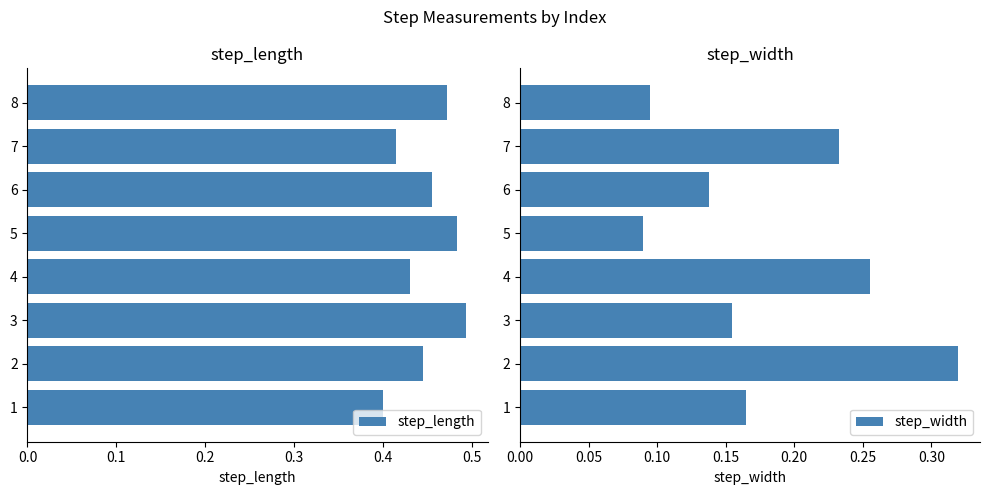

How many step_length values are between 0 and 1?

8